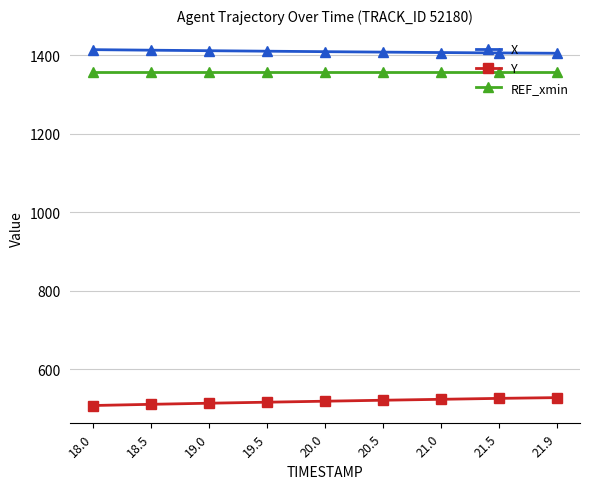

Is this an area chart (filled region under the line)?

No